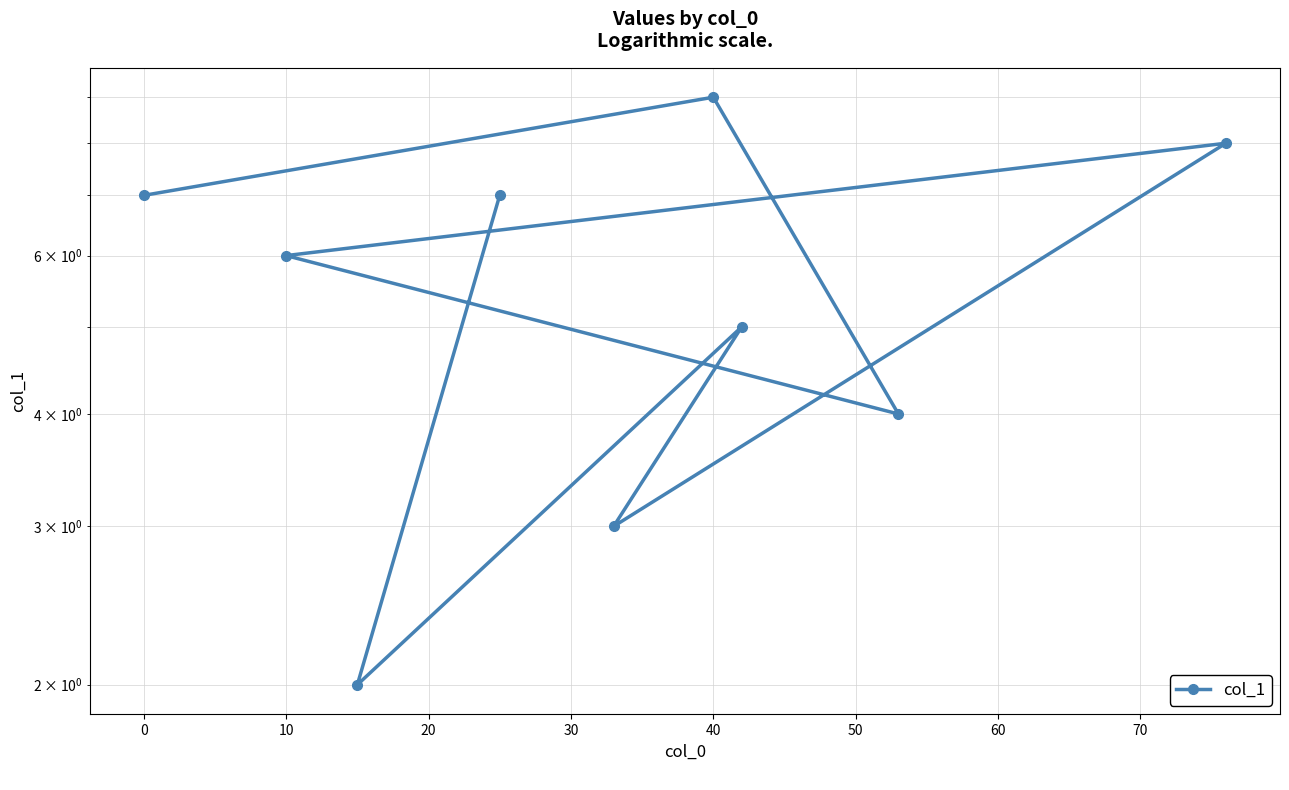

The chart shows a value of 5.8 at 40. True or false?

False